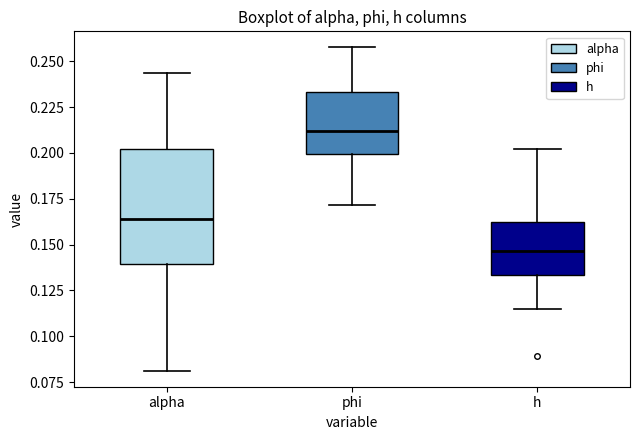

Which box has the highest median line?

phi